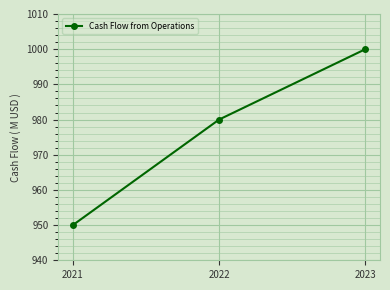

At which category does the chart reach its minimum across all series?

2021